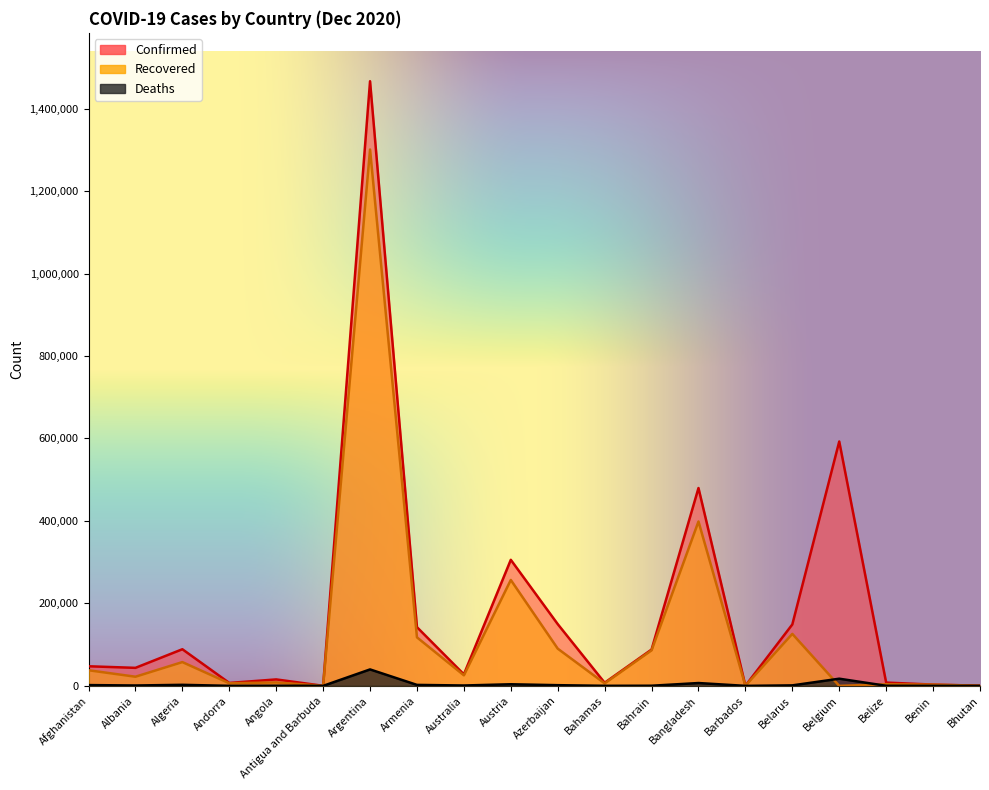

What are all the series names shown in the legend?

Confirmed, Recovered, Deaths